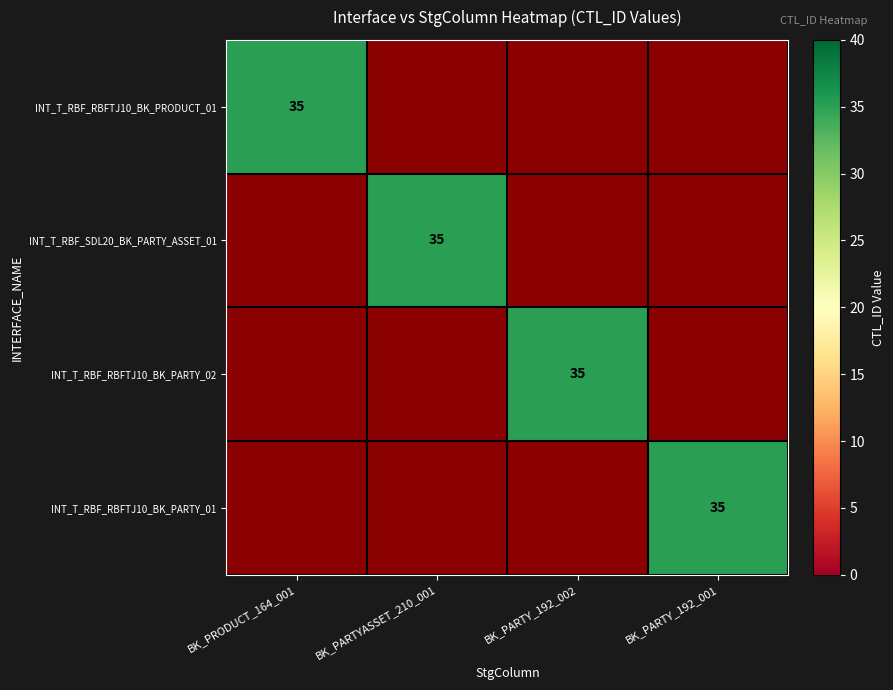

Is the value of INT_T_RBF_SDL20_BK_PARTY_ASSET_01 at INT_T_RBF_RBFTJ10_BK_PARTY_02 greater than the value of INT_T_RBF_RBFTJ10_BK_PARTY_02 at INT_T_RBF_SDL20_BK_PARTY_ASSET_01?

No